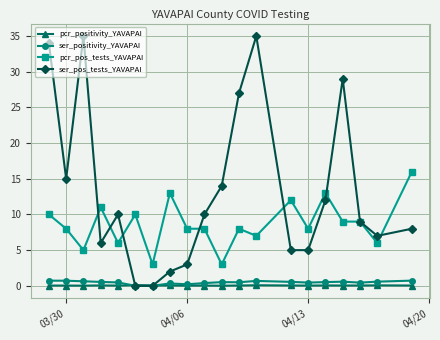

Which series has the widest spread of values?

ser_pos_tests_YAVAPAI